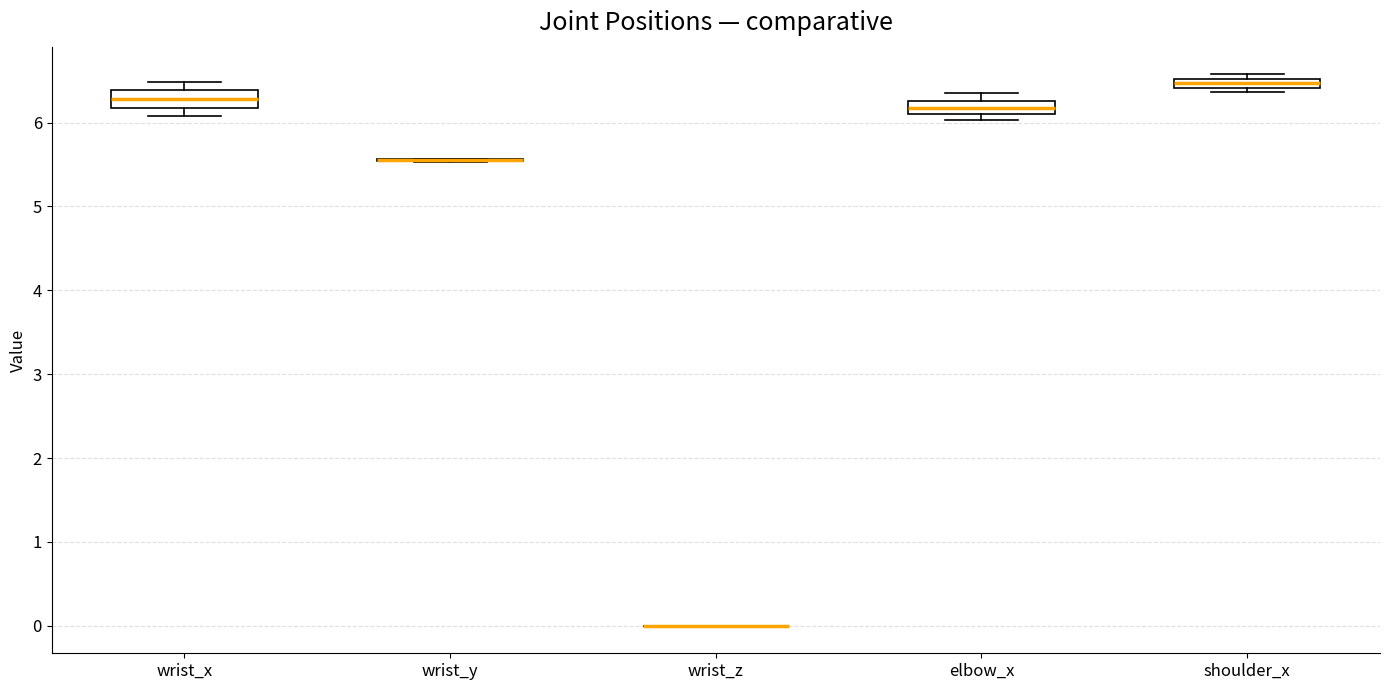

Where does the median line of the box for wrist_x sit on the y-axis? The values are not printed on the chart, so give them approximately, as read against the axis.

6.3